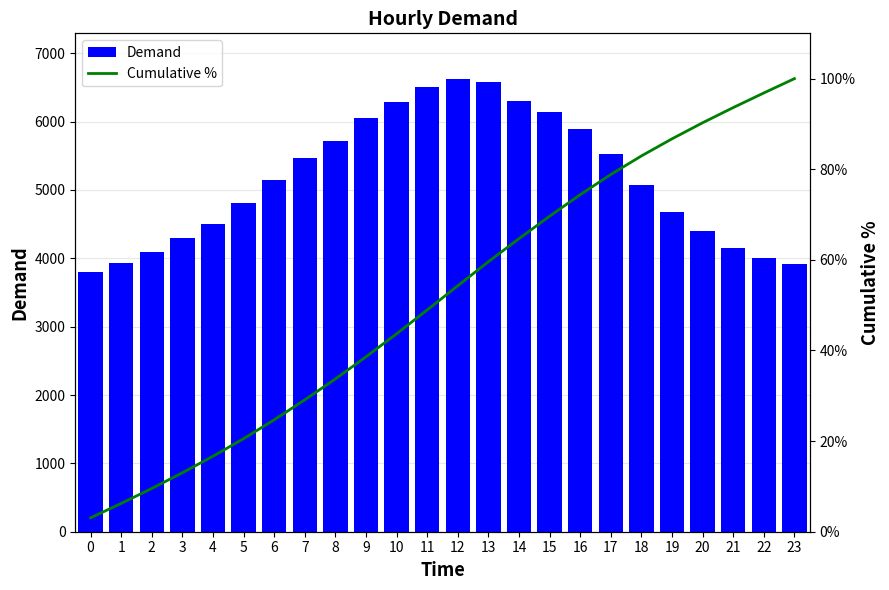

The value of Demand at 22 is 3998.0. True or false?

True